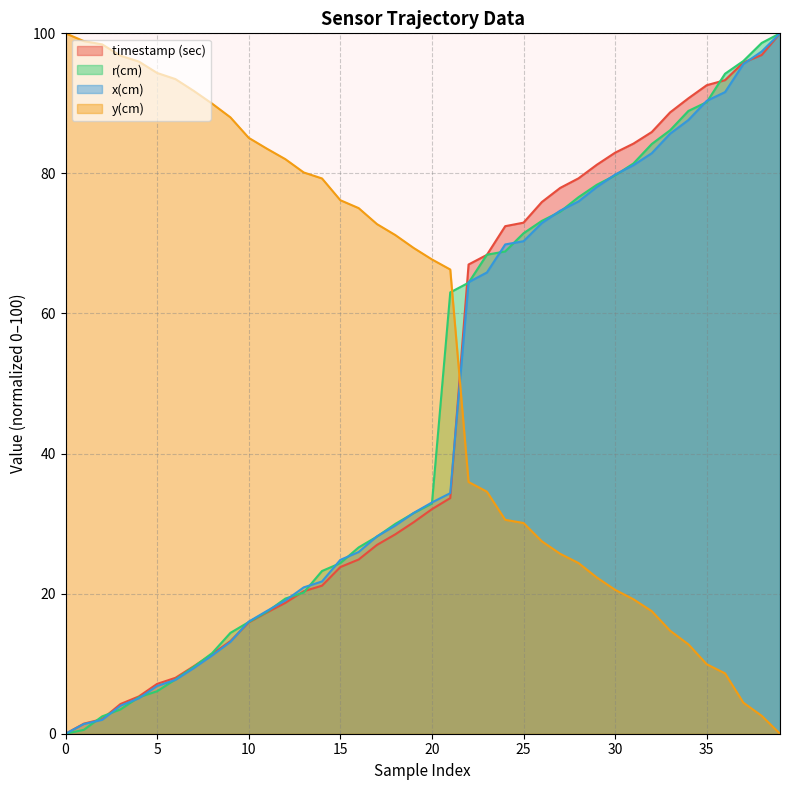

The r(cm) series shows 68.4 at 23. True or false?

True